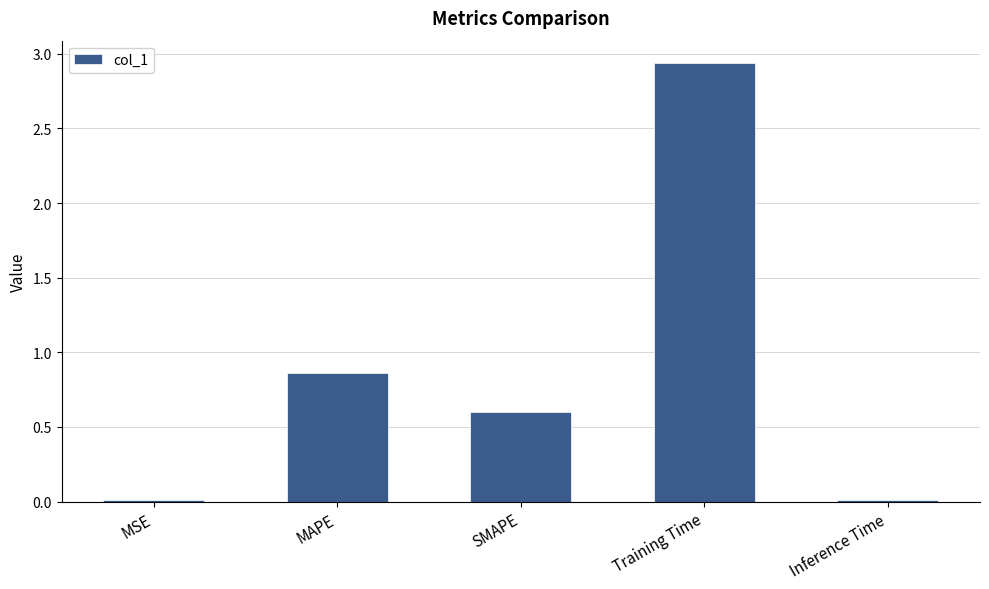

What is the ratio of the value at MAPE to the value at Training Time?

0.3